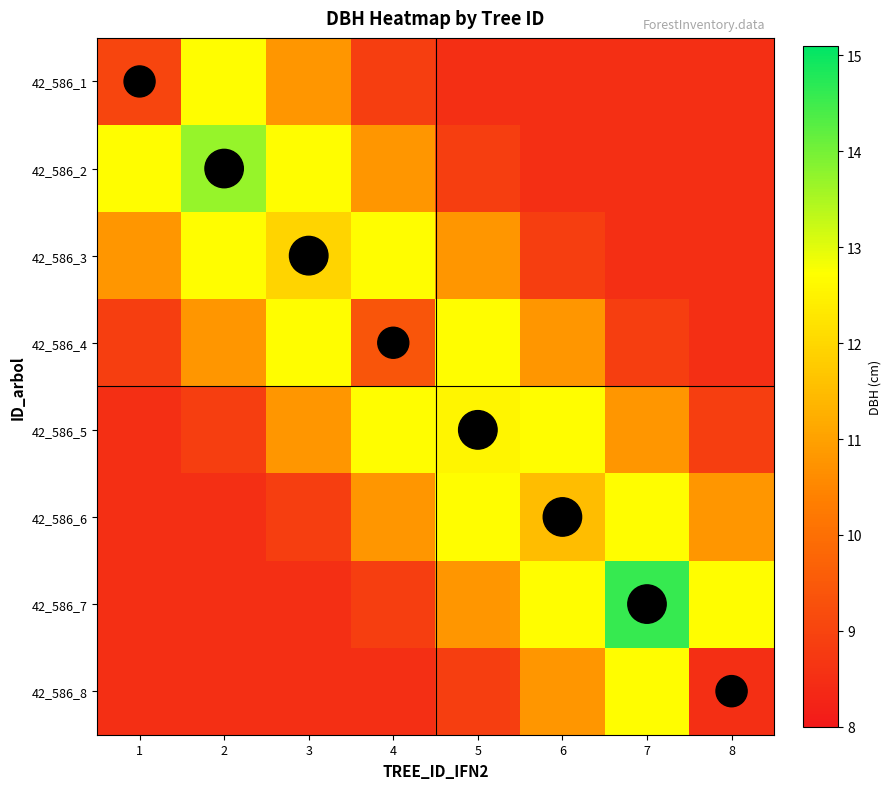

What is the maximum value shown in the chart?

14.6